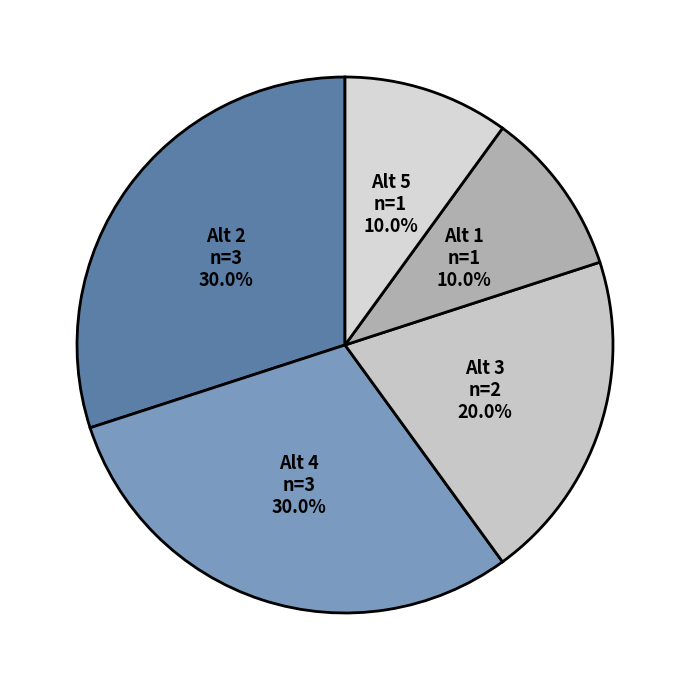

What is the largest slice in the pie chart?

2